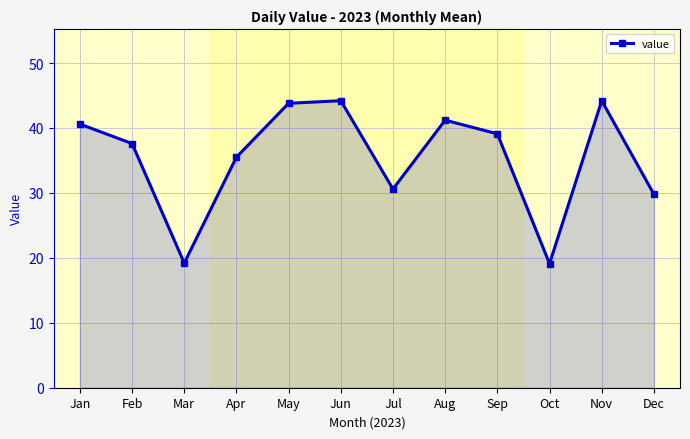

The value at Jan is 40.6. True or false?

True